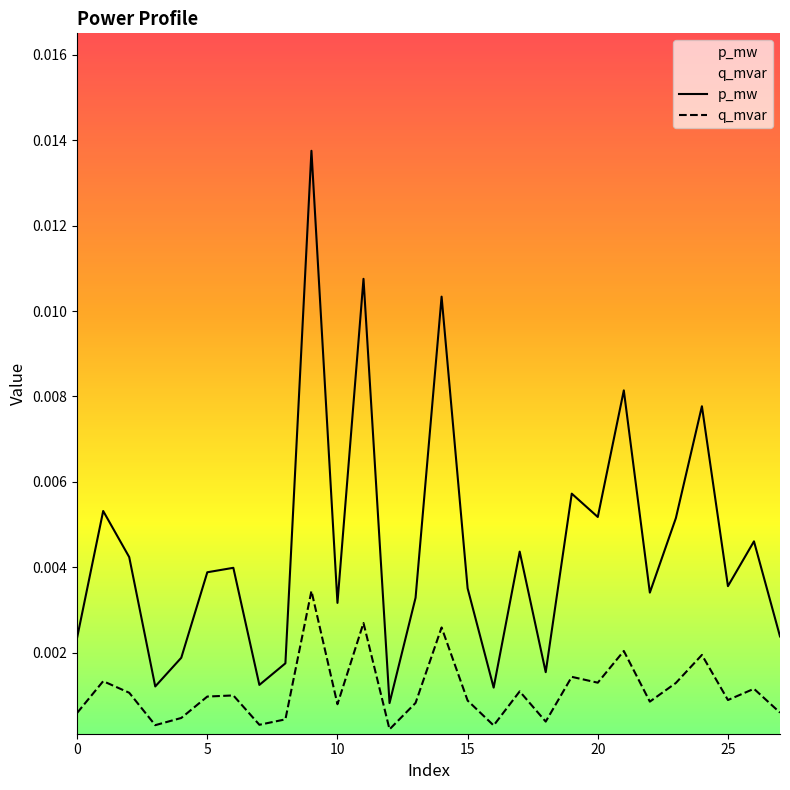

True or false: q_mvar and p_mw intersect in this chart.

False